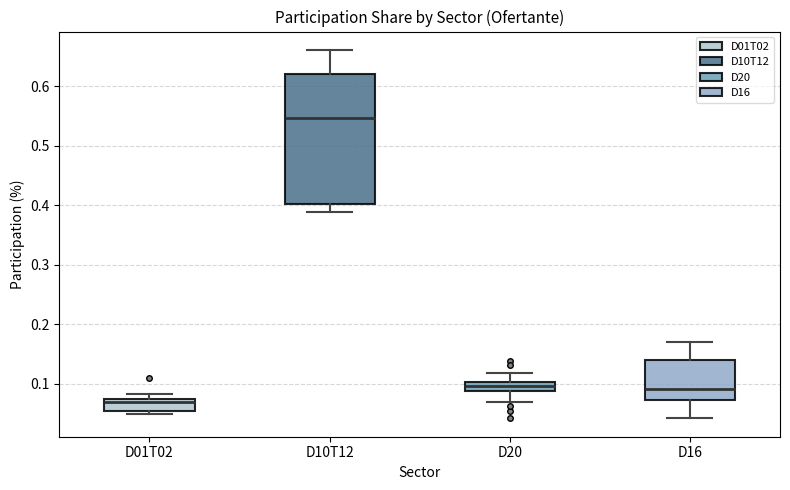

Reading left to right, read every box against the y-axis: the position of its median line, the range the box covers, and the ends of its whiskers. The values are not printed on the chart, so give them approximately, as read against the axis.

D01T02: median 0.07 (just below the box's upper edge), box 0.05 to 0.07, whiskers 0.05 (just below the box's lower edge) to 0.08
D10T12: median 0.55, box 0.40 to 0.62, whiskers 0.39 to 0.66
D20: median 0.10 (inside the box), box 0.09 to 0.10, whiskers 0.07 to 0.12
D16: median 0.09, box 0.07 to 0.14, whiskers 0.04 to 0.17